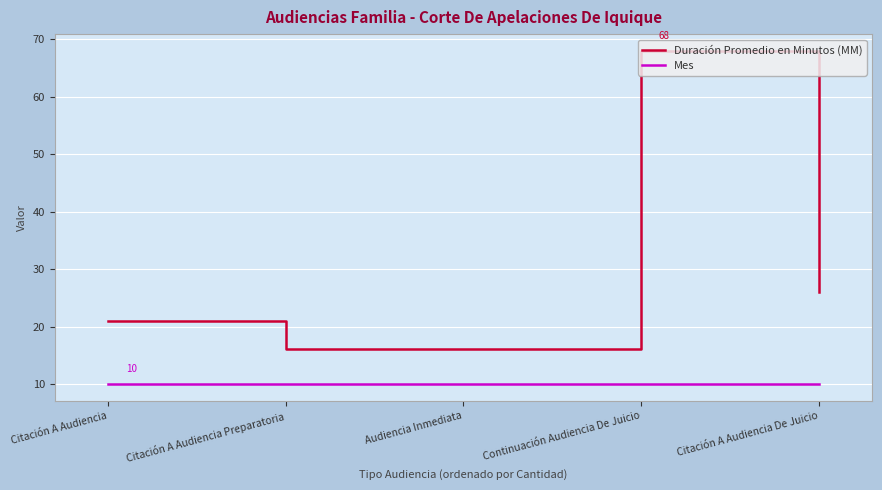

What is the approximate value of Mes at Citación A Audiencia De Juicio?

10